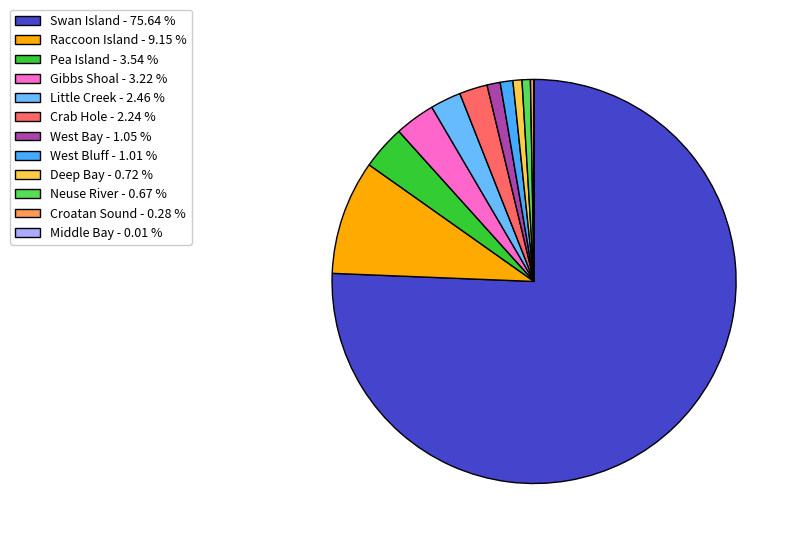

Which category has the smallest portion of the pie?

Middle Bay